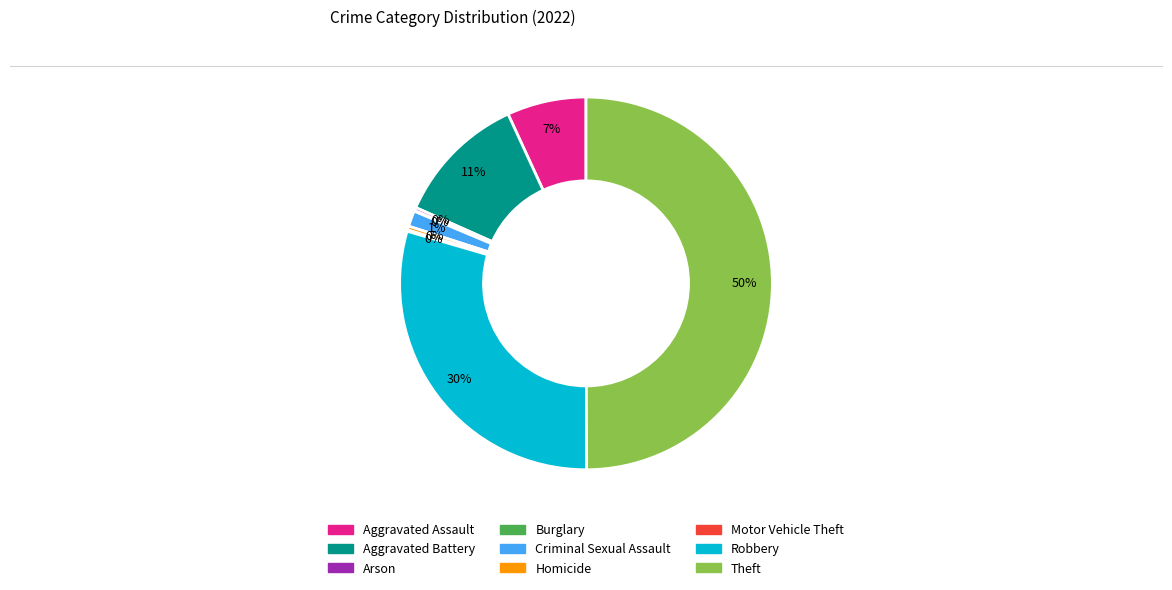

Combined, do Arson and Aggravated Battery account for over 50%?

No